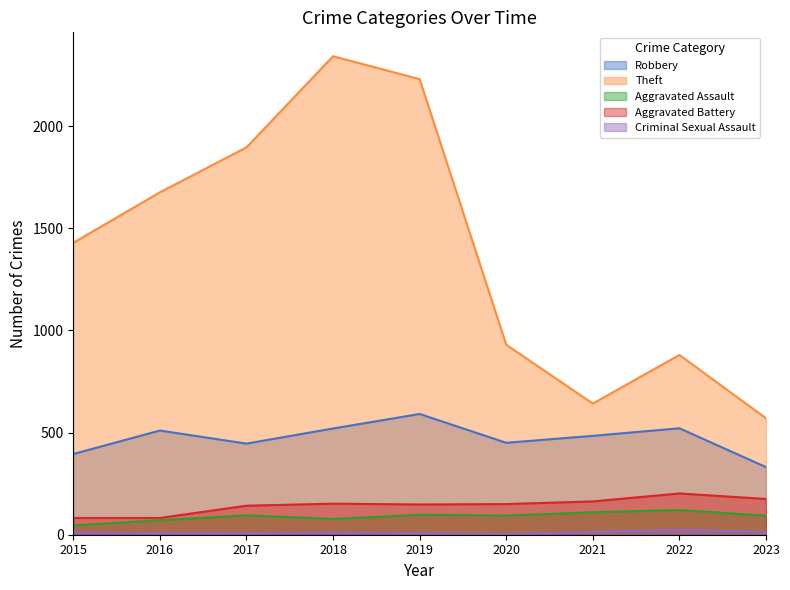

At which label does Aggravated Assault first exceed 94?

2017